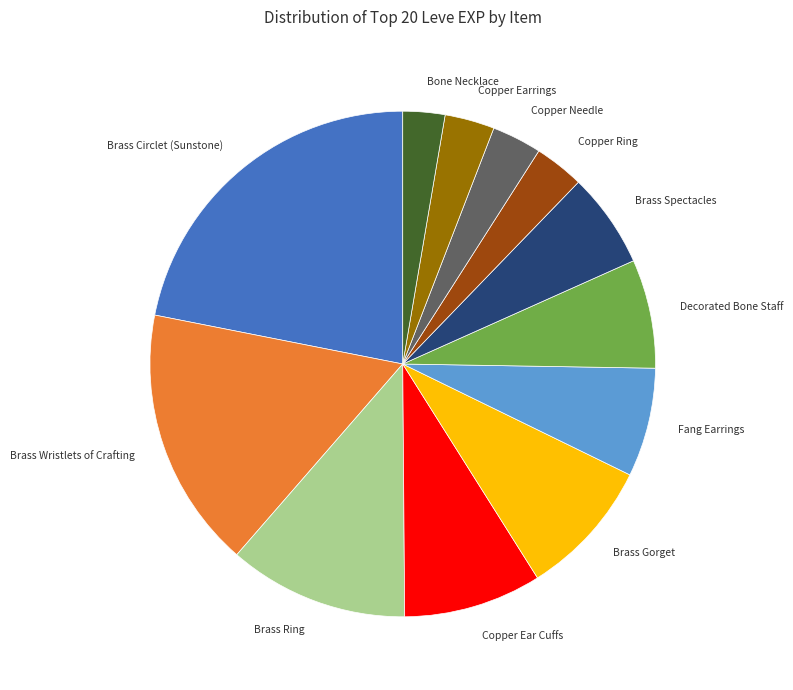

Combined, do Brass Gorget and Copper Needle account for over 50%?

No